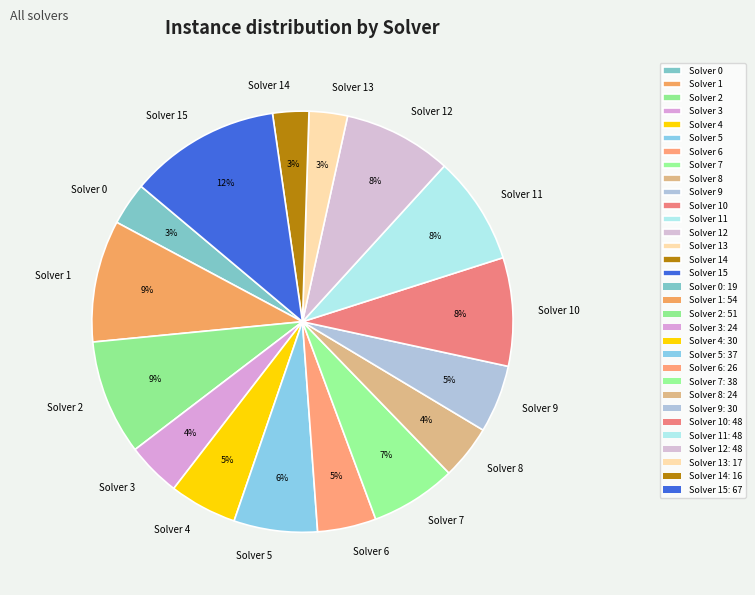

To the nearest percent, what portion does Solver 13 represent?

3%